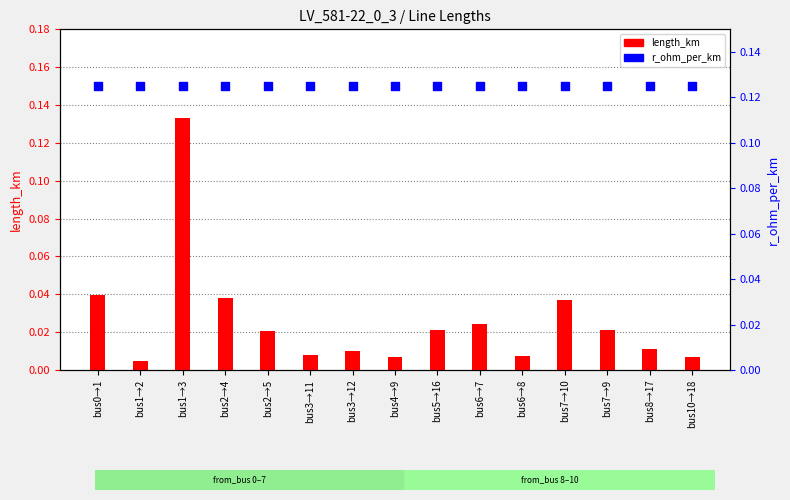

What is the total value across all series at bus1→3?

0.3